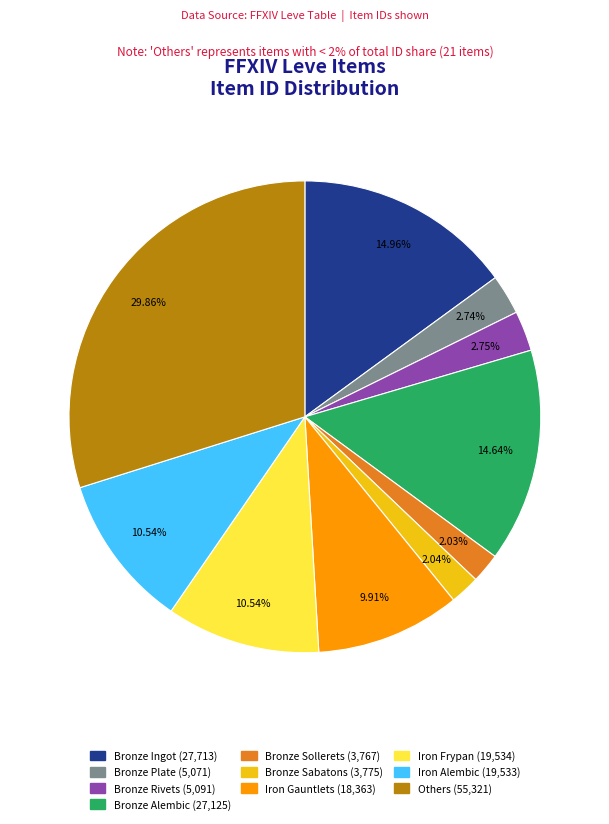

How many segments does this pie chart have?

10